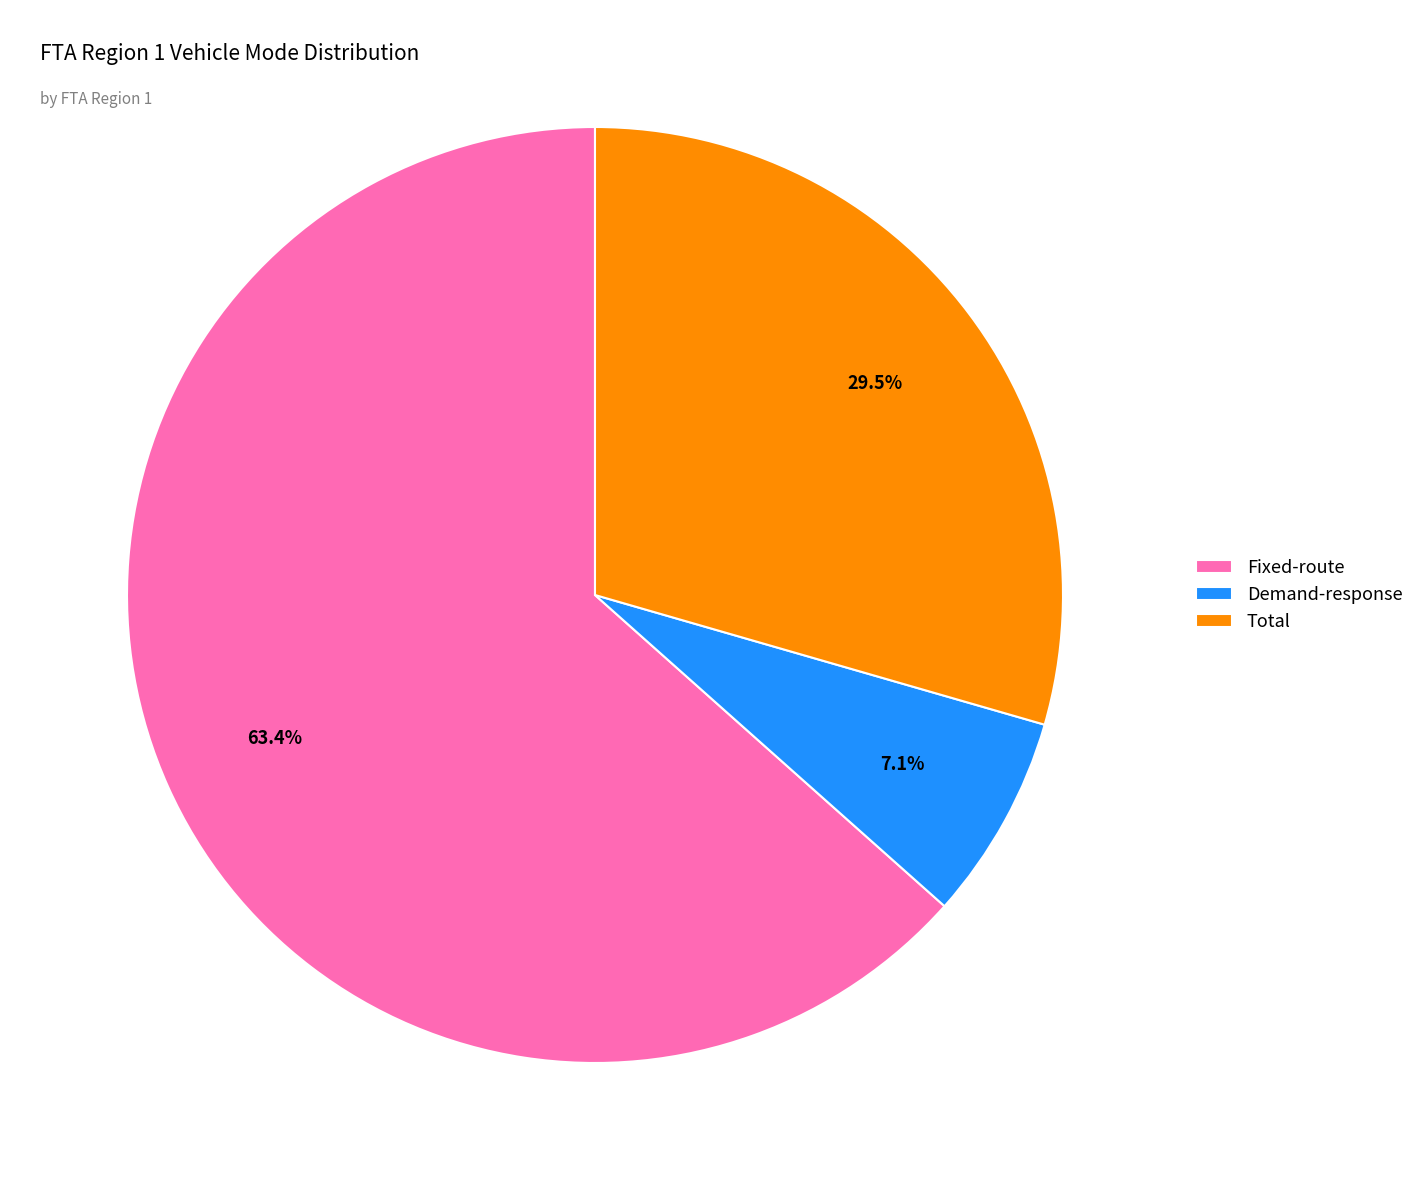

Do Demand-response and Fixed-route together represent more than half of the pie?

Yes